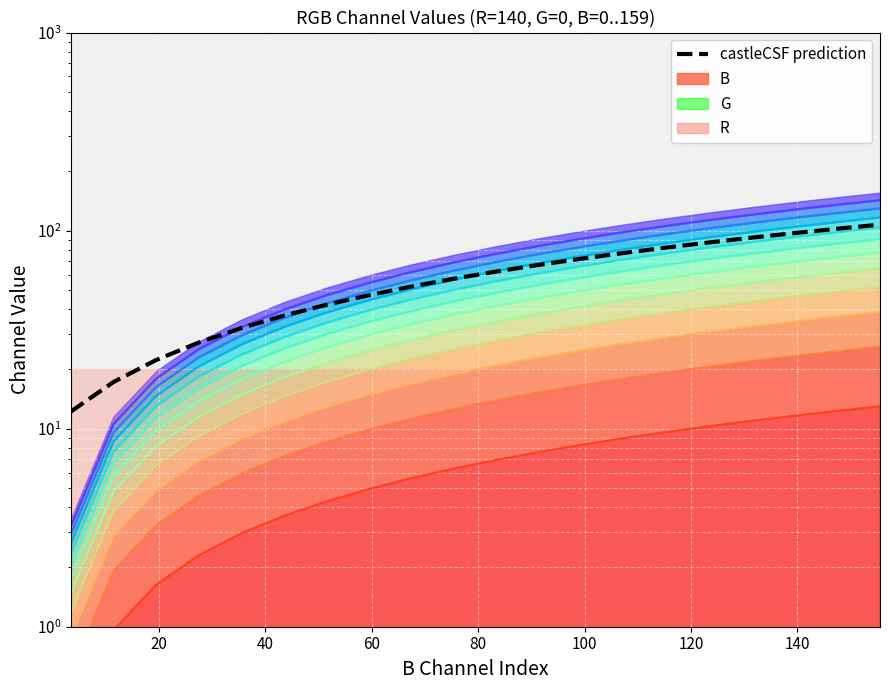

How many data points does each series have?

20